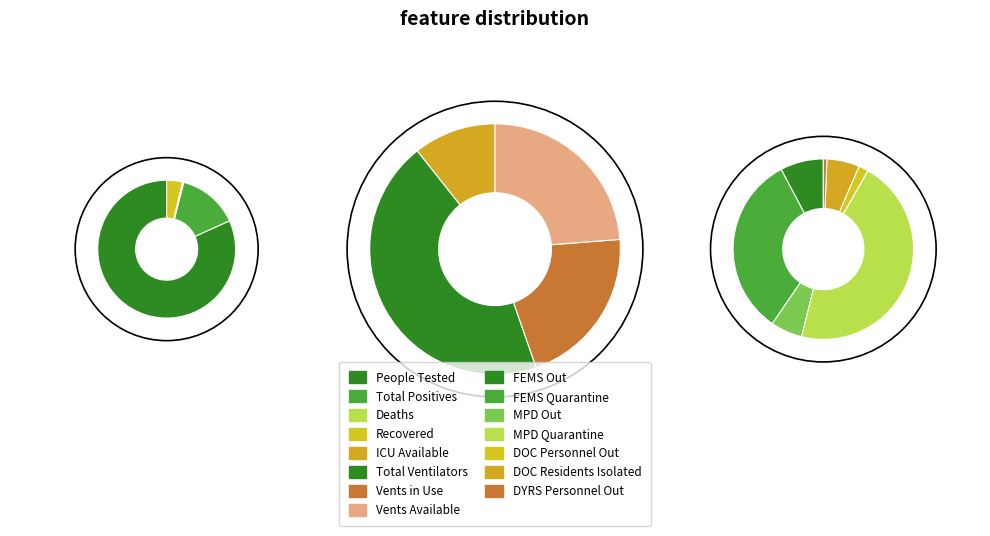

True or false: People Recovered accounts for 15% of the total.

False